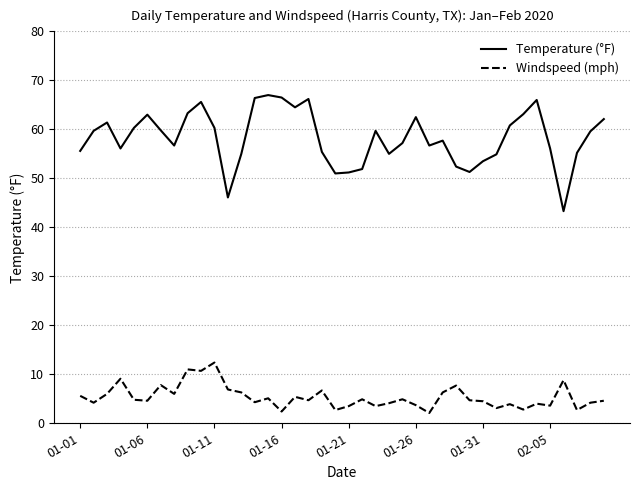

True or false: Windspeed (mph) and Temperature (°F) cross at least once.

False